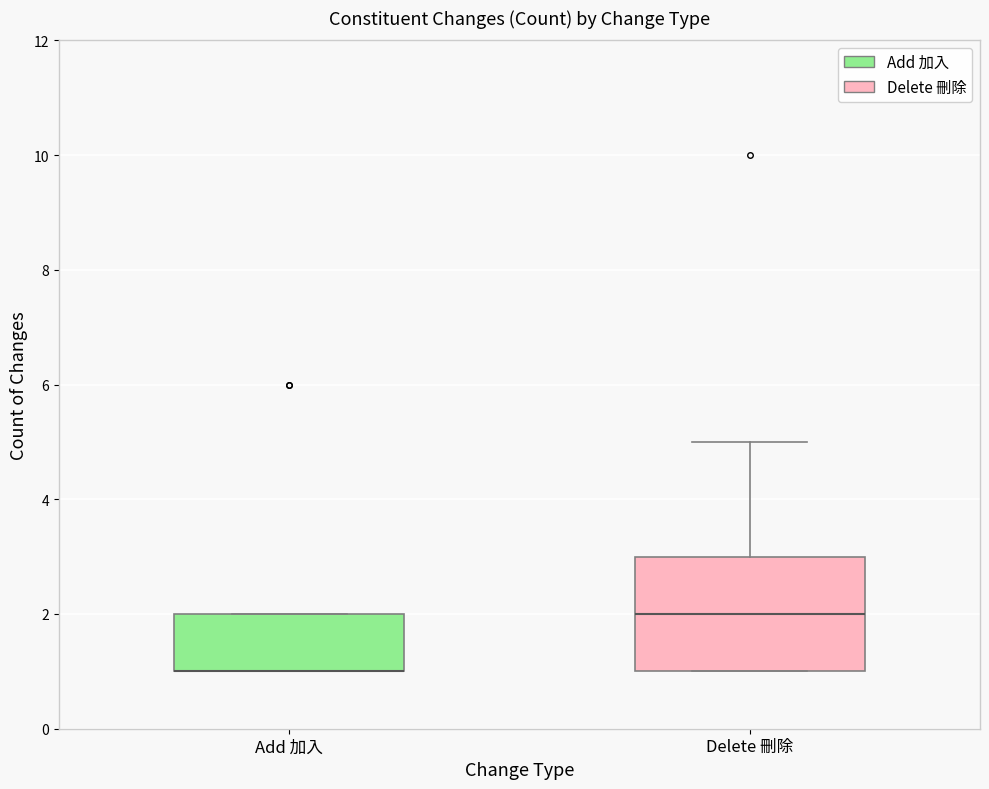

Reading left to right, transcribe this box plot: for each box, give where its median line is, the range the box spans, and where its two whiskers end, as read against the y-axis. The values are not printed on the chart, so give them approximately, as read against the axis.

Add 加入: median 1 (drawn on the box's lower edge), box 1 to 2, whiskers 1 to 2
Delete 刪除: median 2, box 1 to 3, whiskers 1 to 5